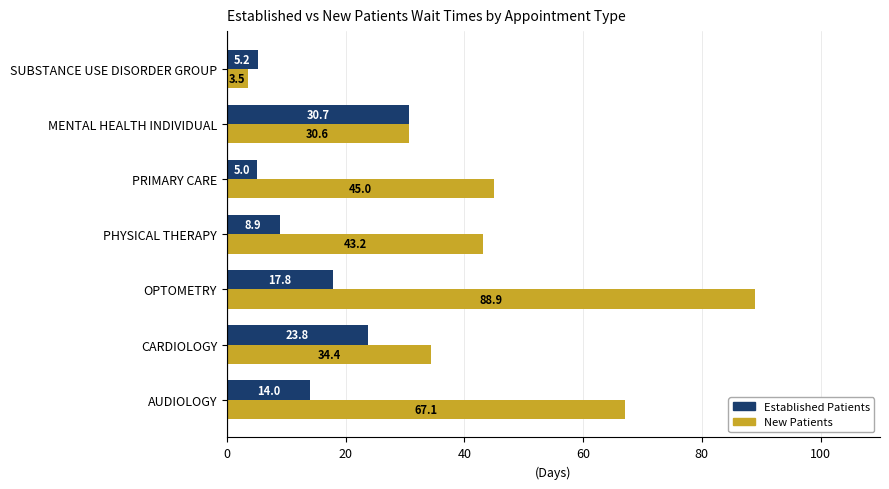

What is the spread (max minus min) of values at CARDIOLOGY?

10.6